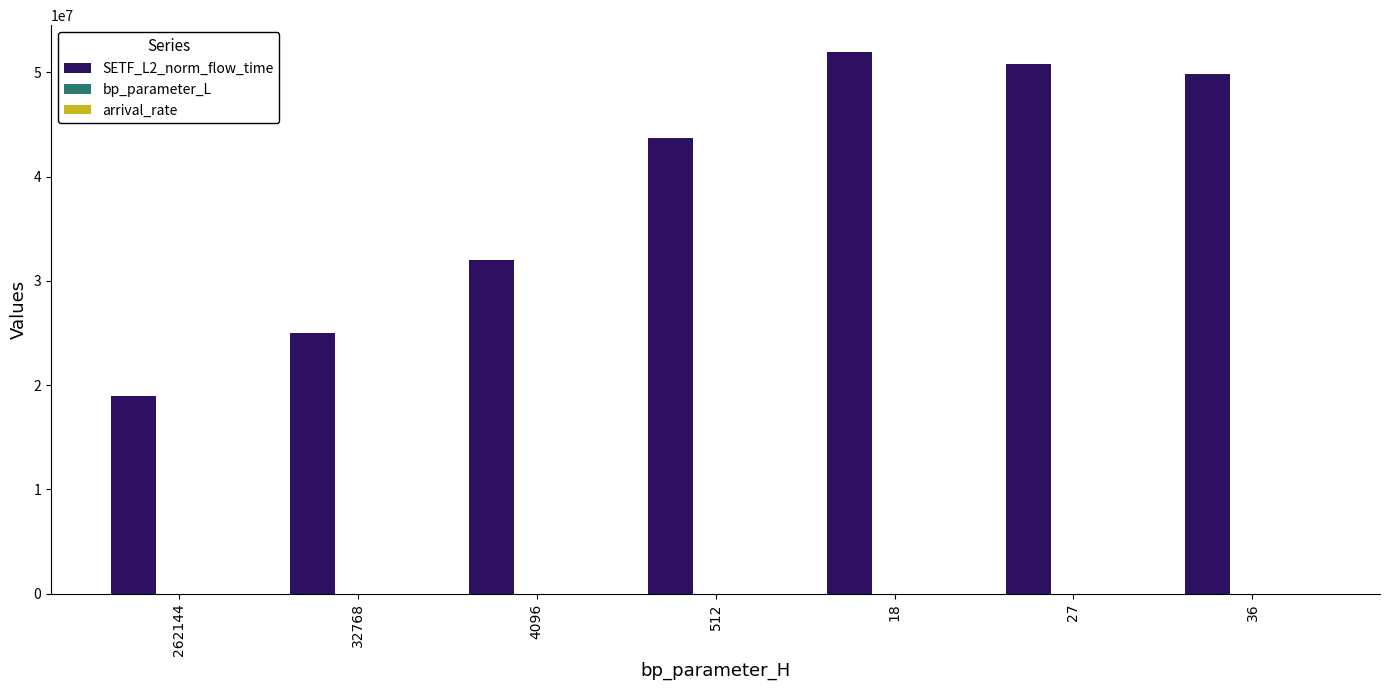

What is the sum of the SETF_L2_norm_flow_time values at 262144 and 512?

62701857.4